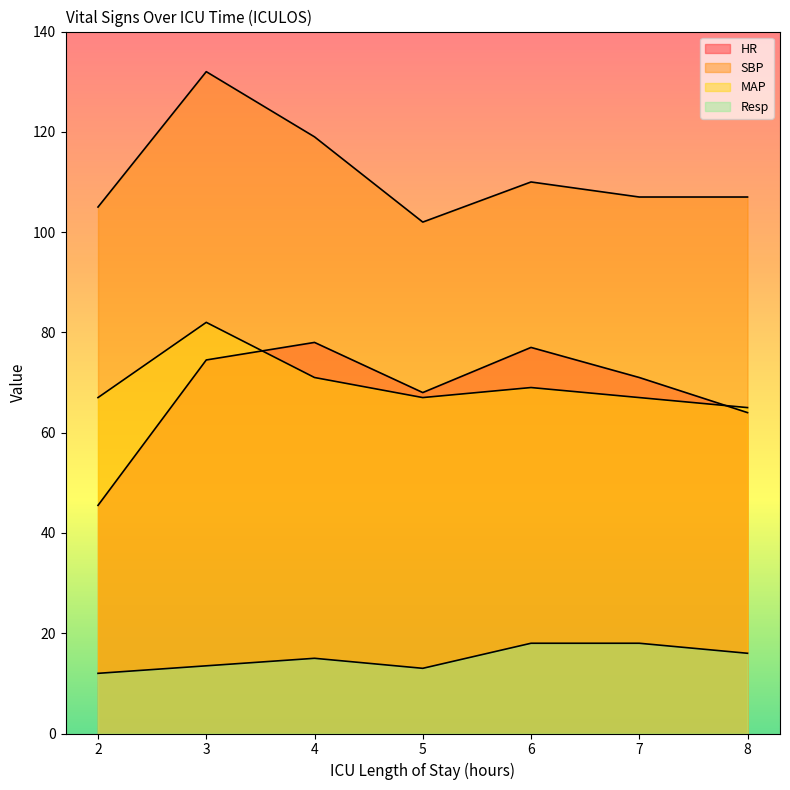

Reading left to right, transcribe all the data shown in this chart.

HR: 2=45.5	3=74.5	4=78.0	5=68.0	6=77.0	7=71.0	8=64.0
SBP: 2=105.0	3=132.0	4=119.0	5=102.0	6=110.0	7=107.0	8=107.0
MAP: 2=67.0	3=82.0	4=71.0	5=67.0	6=69.0	7=67.0	8=65.0
Resp: 2=12.0	3=13.5	4=15.0	5=13.0	6=18.0	7=18.0	8=16.0